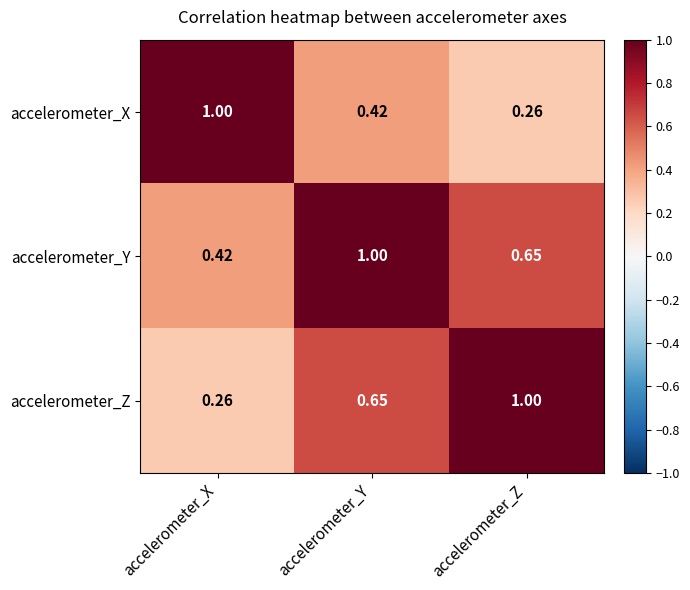

Is the value of accelerometer_X at accelerometer_Y greater than the value of accelerometer_Z at accelerometer_Y?

No